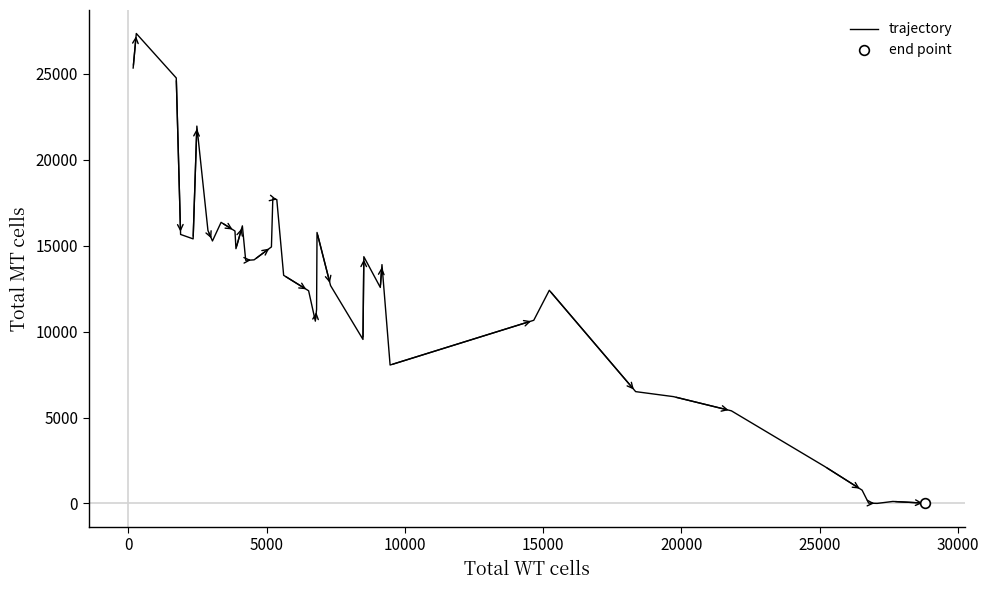

What is the maximum value for trajectory?

27356